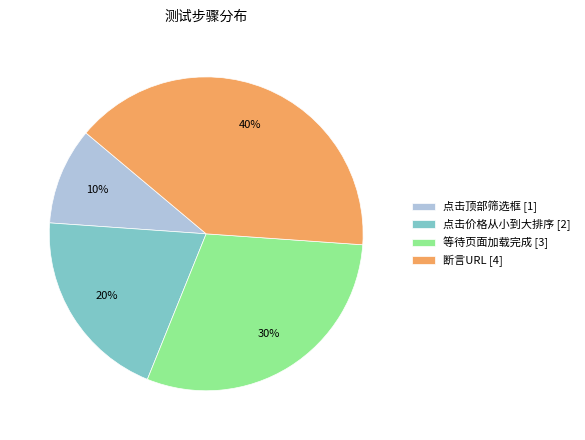

Which has a higher value, 断言URL or 等待页面加载完成?

断言URL